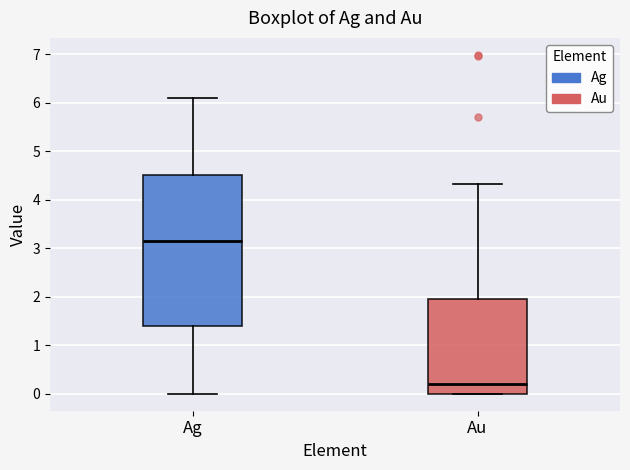

Reading left to right, transcribe this box plot: for each box, give where its median line is, the range the box spans, and where its two whiskers end, as read against the y-axis. The values are not printed on the chart, so give them approximately, as read against the axis.

Ag: median 3.2, box 1.4 to 4.5, whiskers 0.0 to 6.1
Au: median 0.2, box 0.0 to 2.0, whiskers 0.0 to 4.3